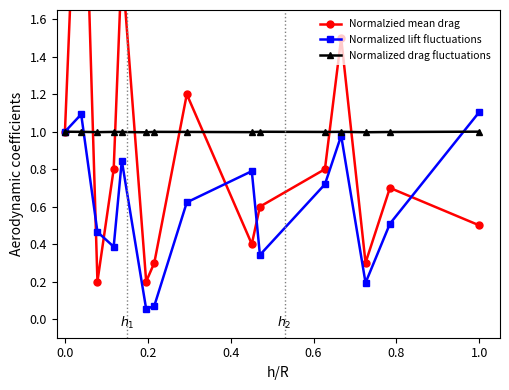

Reading right to left, extract all data points from this chart.

Normalzied mean drag: 0.5	0.7	0.3	1.5	0.8	0.6	0.4	1.2	0.3	0.2	1.9	0.8	0.2	3.1	1.0
Normalized lift fluctuations: 1.1	0.5	0.2	1.0	0.7	0.3	0.8	0.6	0.1	0.1	0.8	0.4	0.5	1.1	1.0
Normalized drag fluctuations: 1.0	1.0	1.0	1.0	1.0	1.0	1.0	1.0	1.0	1.0	1.0	1.0	1.0	1.0	1.0